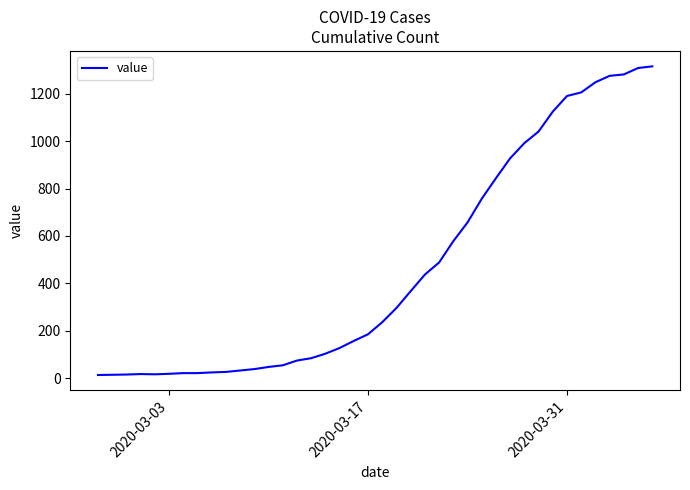

What is the difference between the maximum and minimum values?

1303